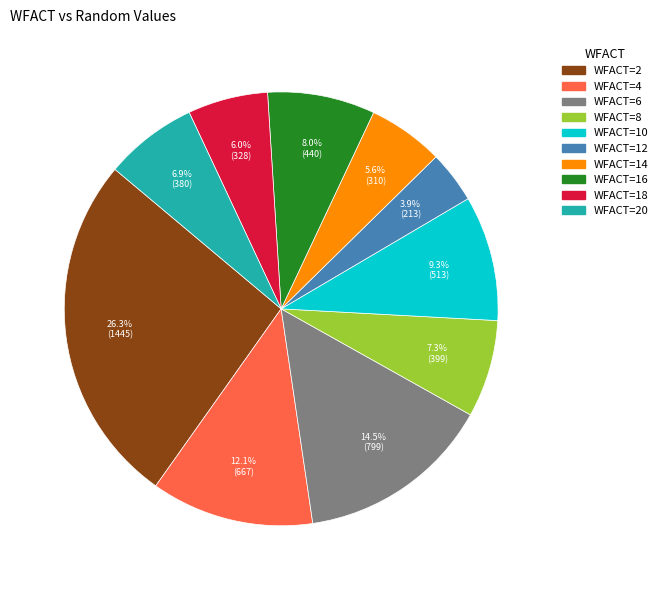

Which category has the biggest portion of the pie?

WFACT=2